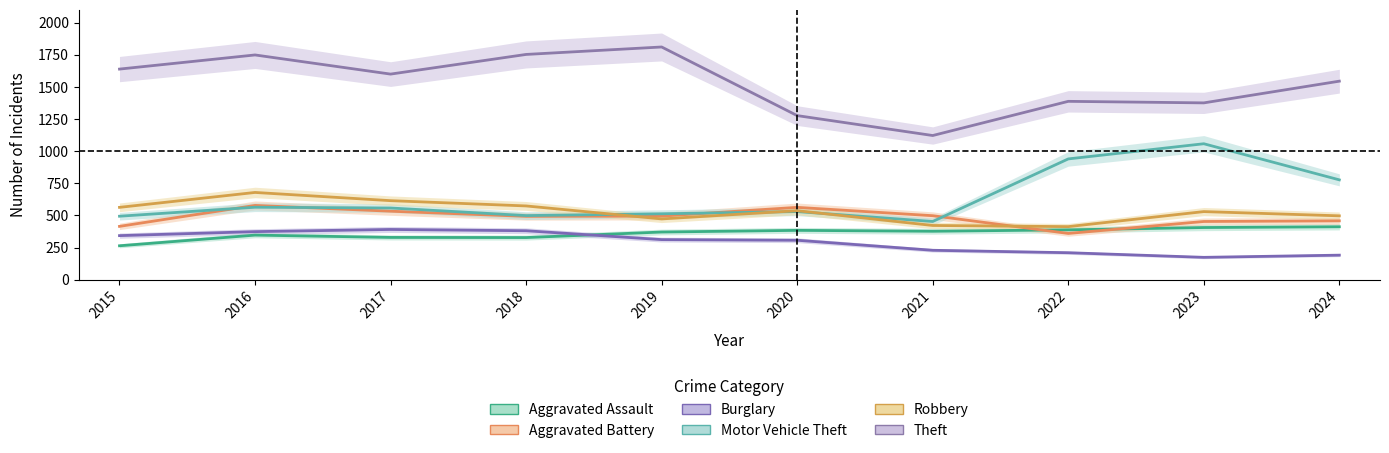

How many values in the Aggravated Assault series exceed 377?

4